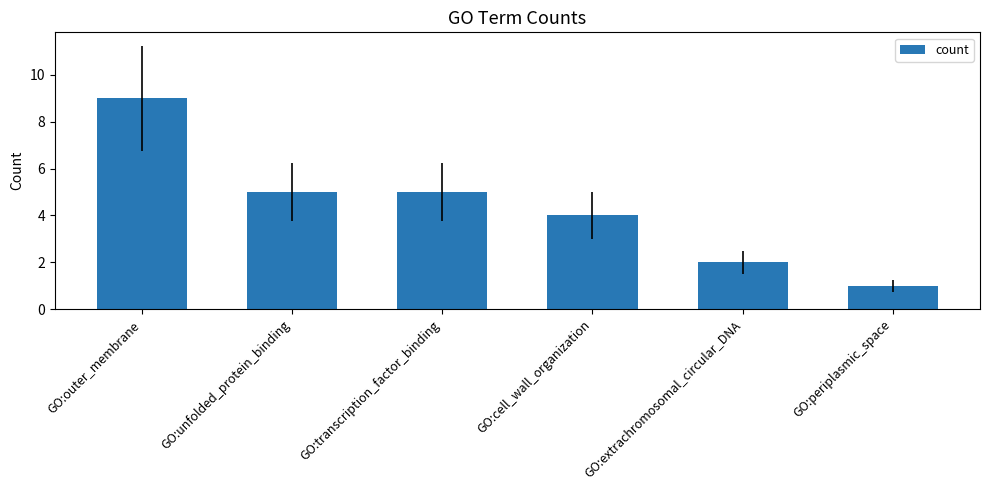

Are the bars horizontal?

No